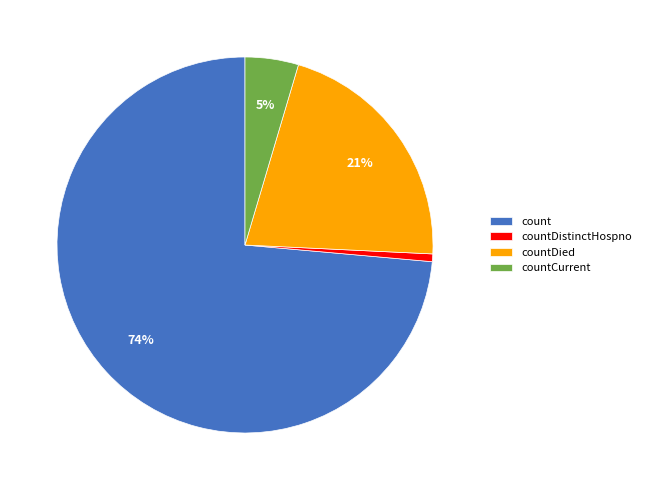

To the nearest percent, what is the average slice percentage?

25%